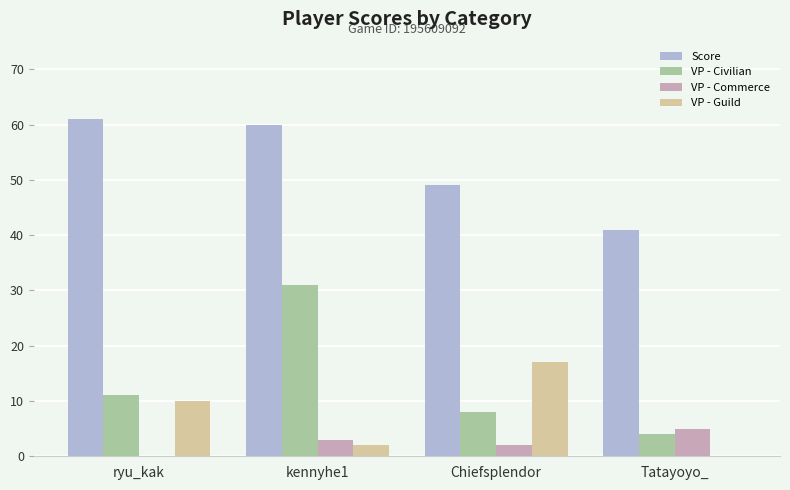

The value of VP - Commerce at kennyhe1 is 3. True or false?

True